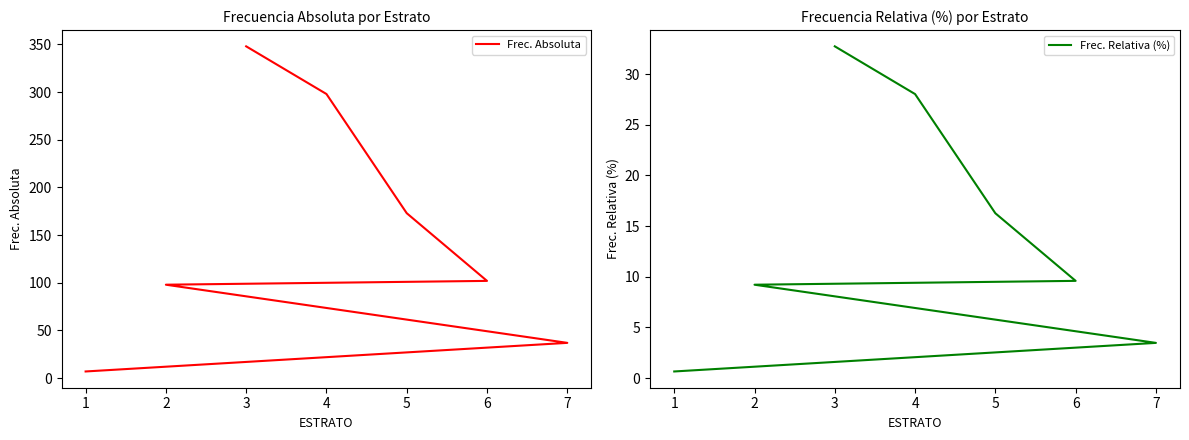

What is the difference between the second highest and second lowest values in the Frec. Absoluta series?

261.0